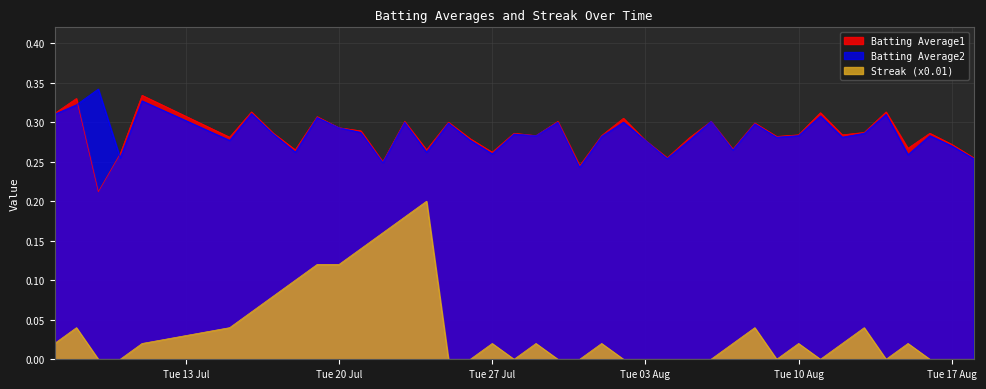

True or false: Streak (x0.01) and Batting Average1 cross at least once.

False